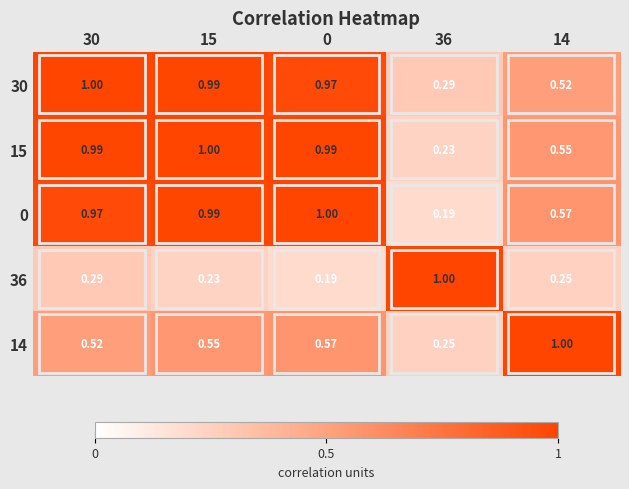

Is the value of 15 at 36 greater than the value of 36 at 36?

No